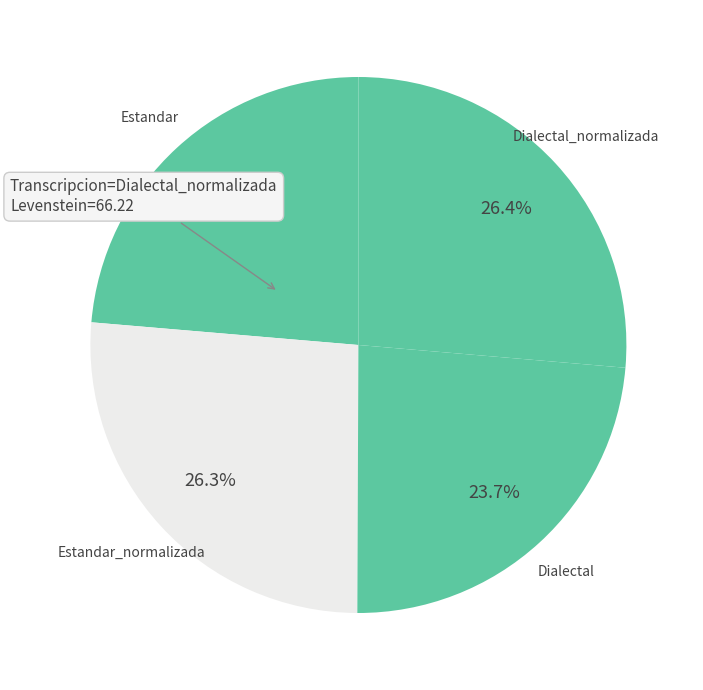

How much of the chart is everything except Estandar?

76.3%